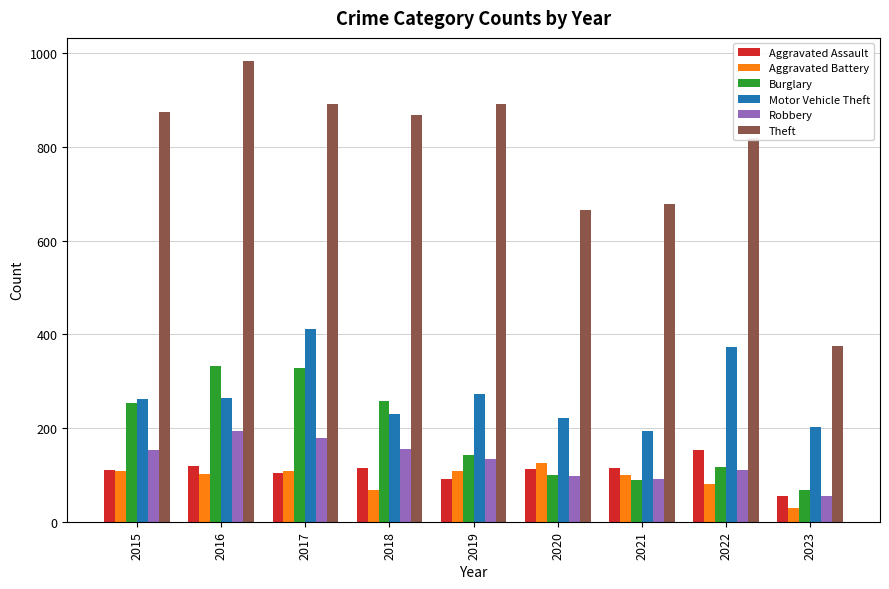

What is the value of the Aggravated Assault bar at the 4th from the left?

115